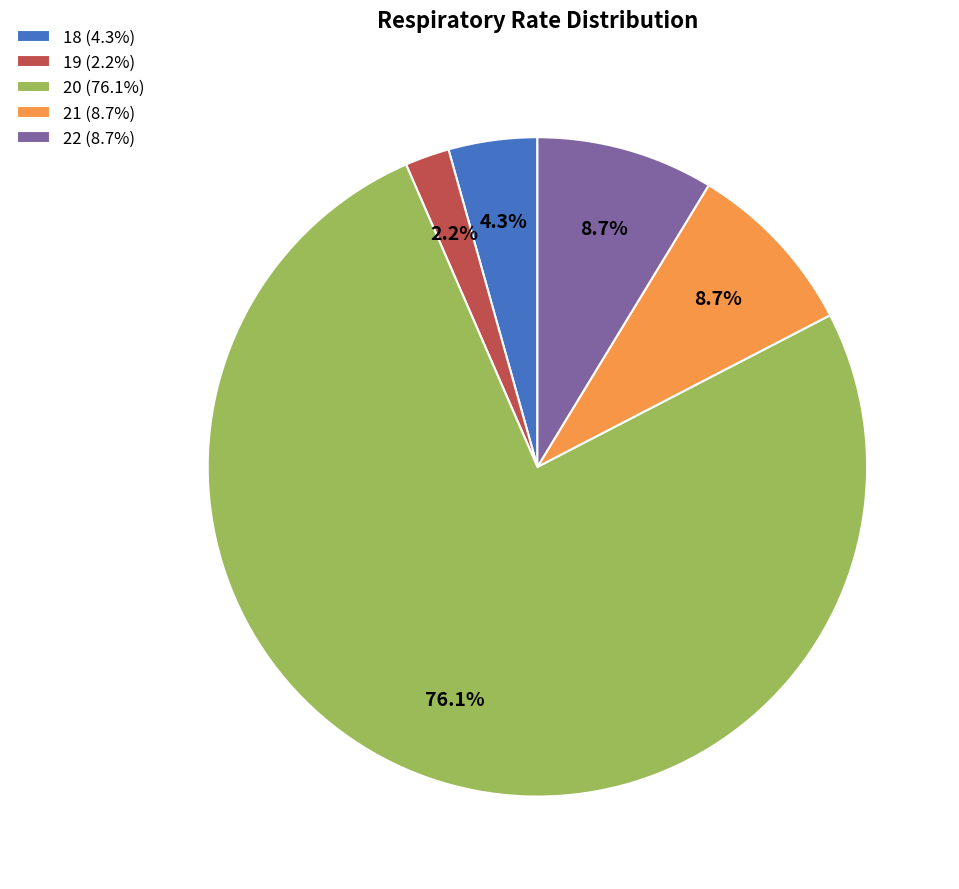

How many slices are in this pie chart?

5